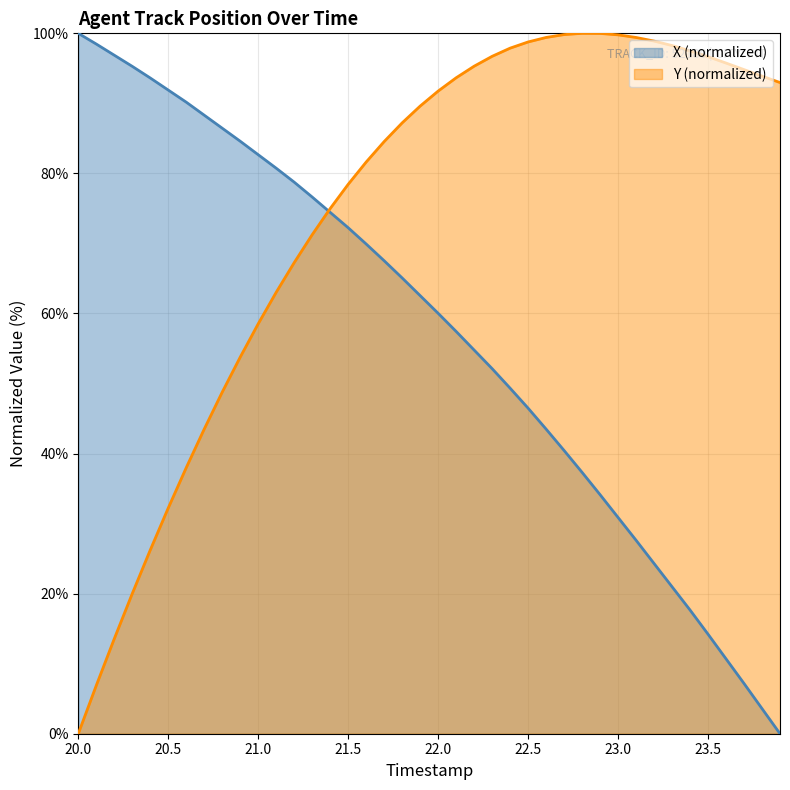

What is the label of the 10th point from the right?

23.0